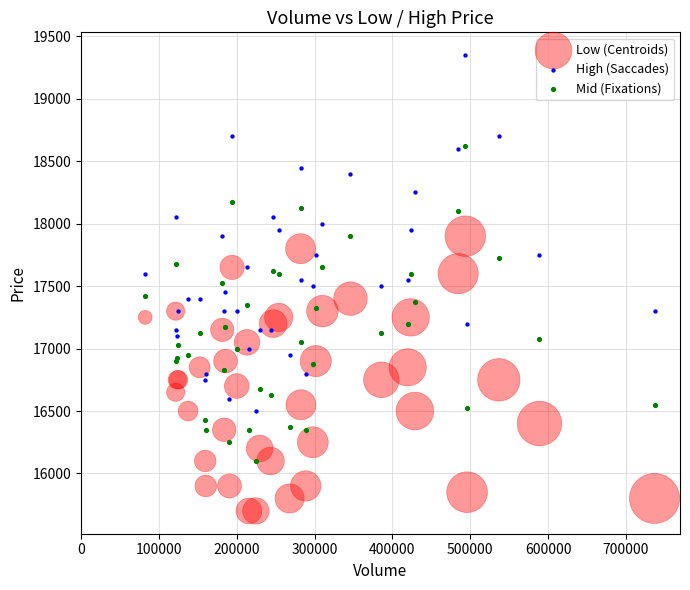

Which series contains the lowest Y value?

Low (Centroids)